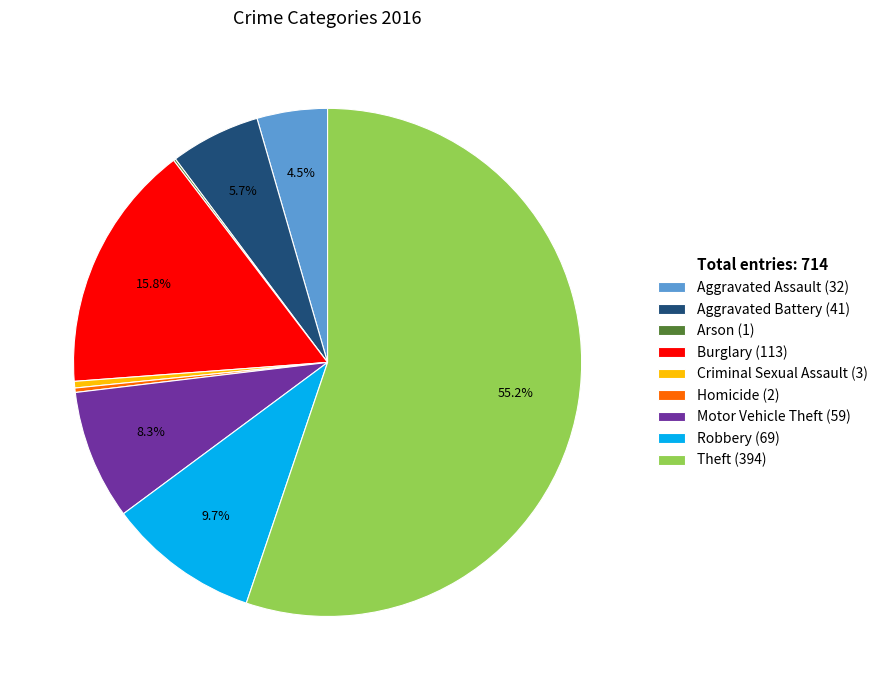

Do Robbery (69) and Homicide (2) together represent more than half of the pie?

No